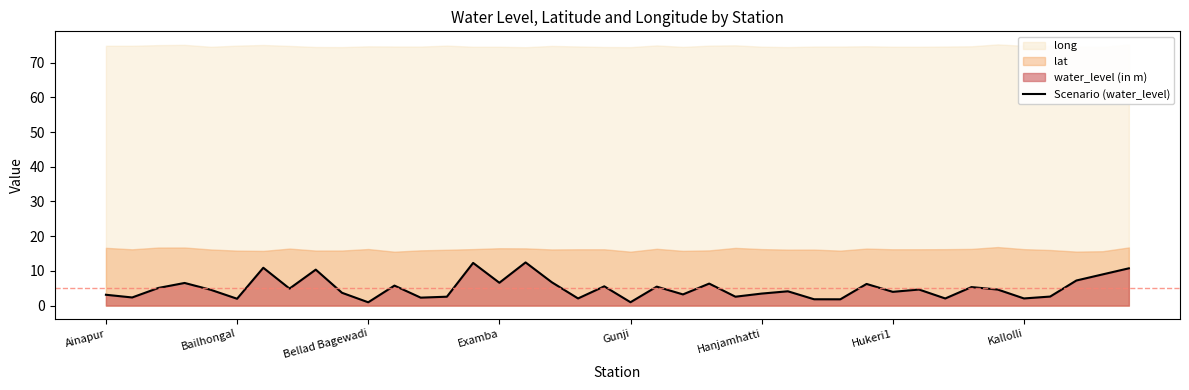

Reading right to left, transcribe all the data shown in this chart.

10.7	9.0	7.2	2.6	2.1	4.6	5.3	2.0	4.6	4.0	6.2	1.8	1.8	4.1	3.5	2.6	6.3	3.2	5.5	1.0	5.5	2.1	6.7	12.4	6.6	12.3	2.6	2.3	5.8	0.9	3.7	10.4	4.9	10.9	2.0	4.5	6.5	5.1	2.3	3.1